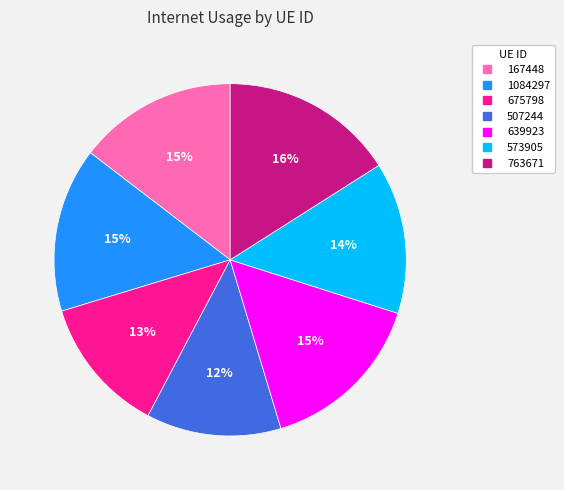

Is it true that 1084297 is 15% of the pie?

True